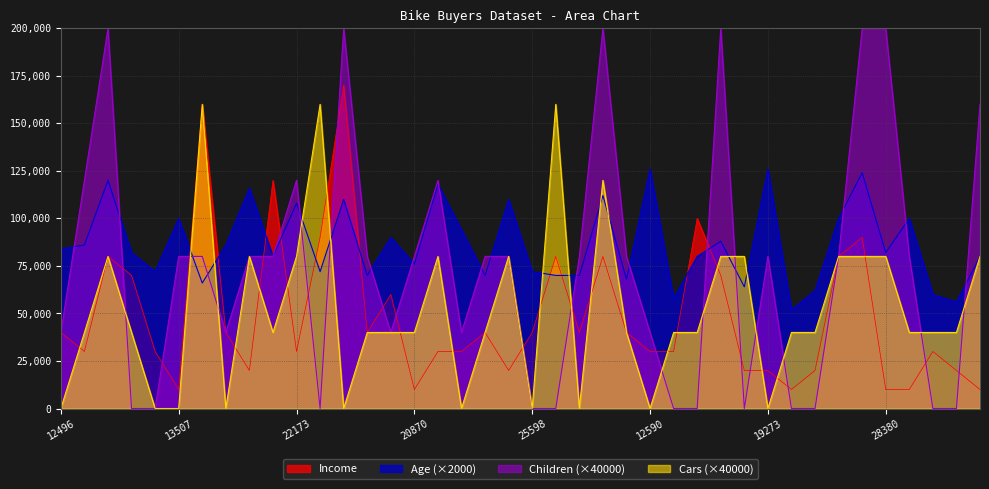

At which category does the chart reach its peak across all series?

14177